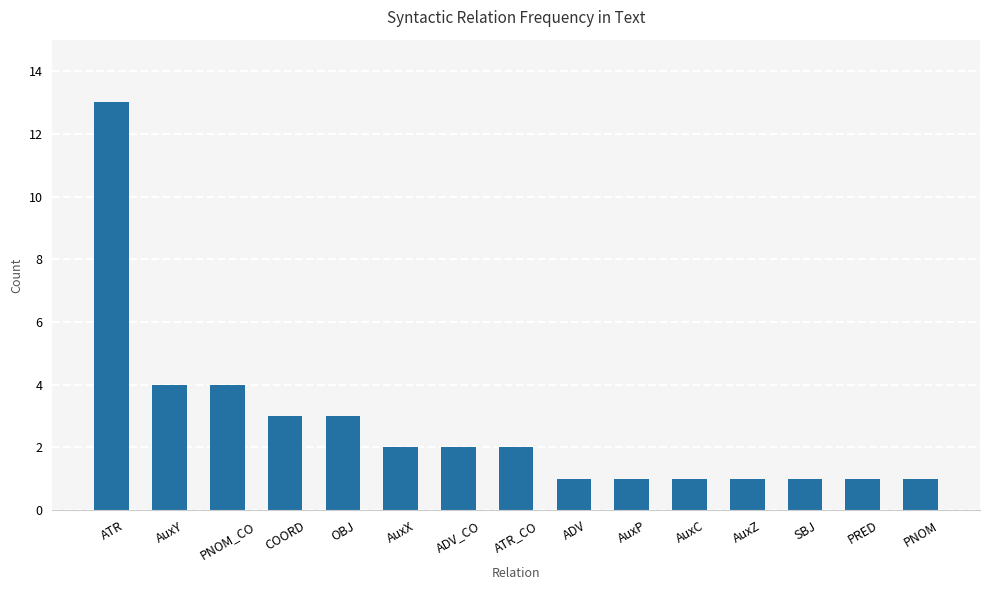

Where does the data first go above 2?

ATR